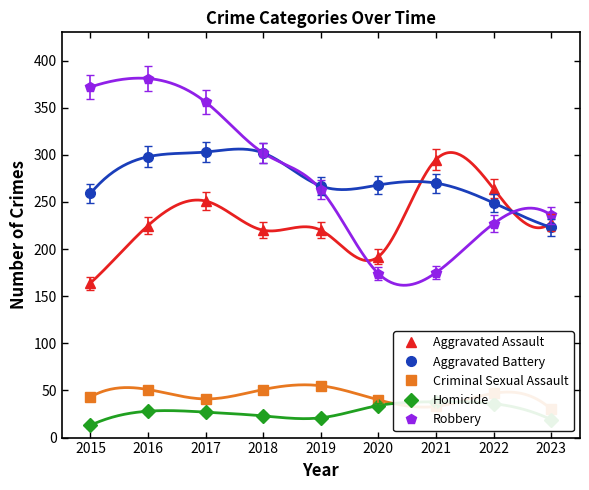

What are all the series names shown in the legend?

Aggravated Assault, Aggravated Battery, Criminal Sexual Assault, Homicide, Robbery